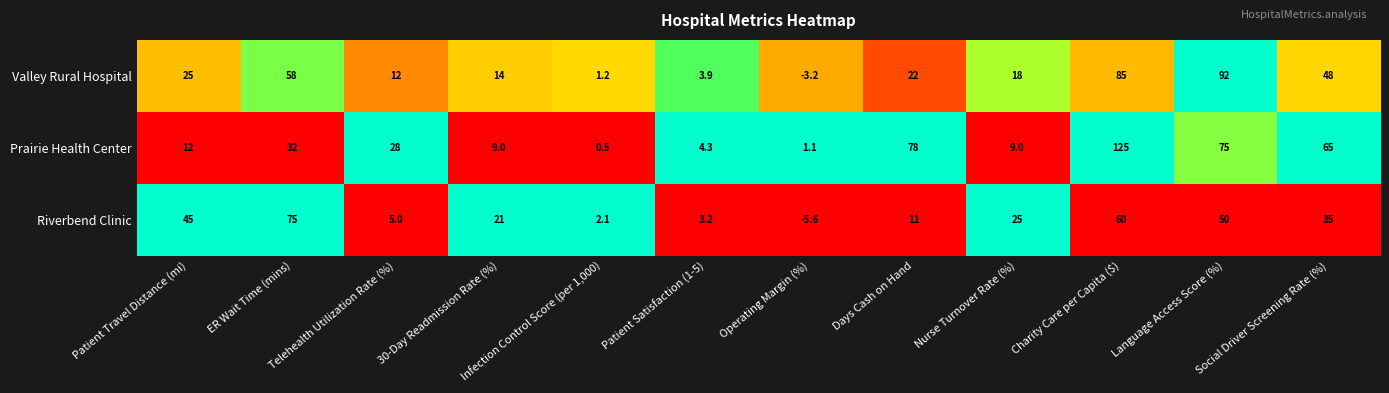

What is the smallest value displayed?

-5.6